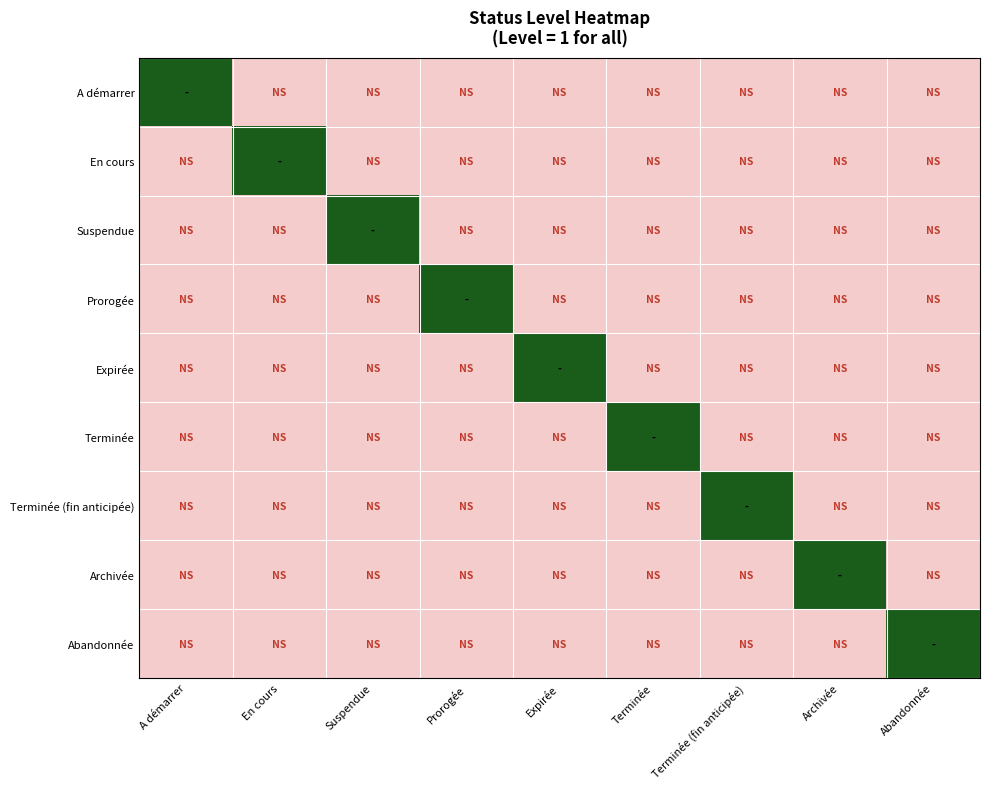

Rank the series by their maximum value, from lowest to highest.

A démarrer, En cours, Suspendue, Prorogée, Expirée, Terminée, Terminée (fin anticipée), Archivée, Abandonnée